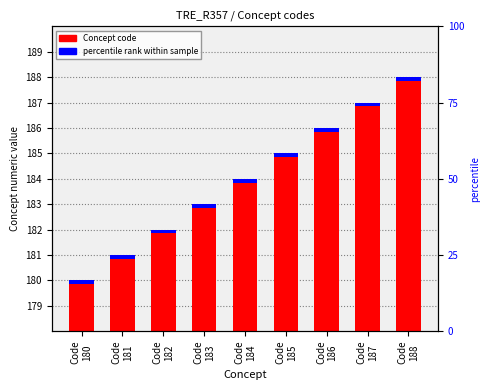

What are all the series names shown in the legend?

Concept code, percentile rank within sample